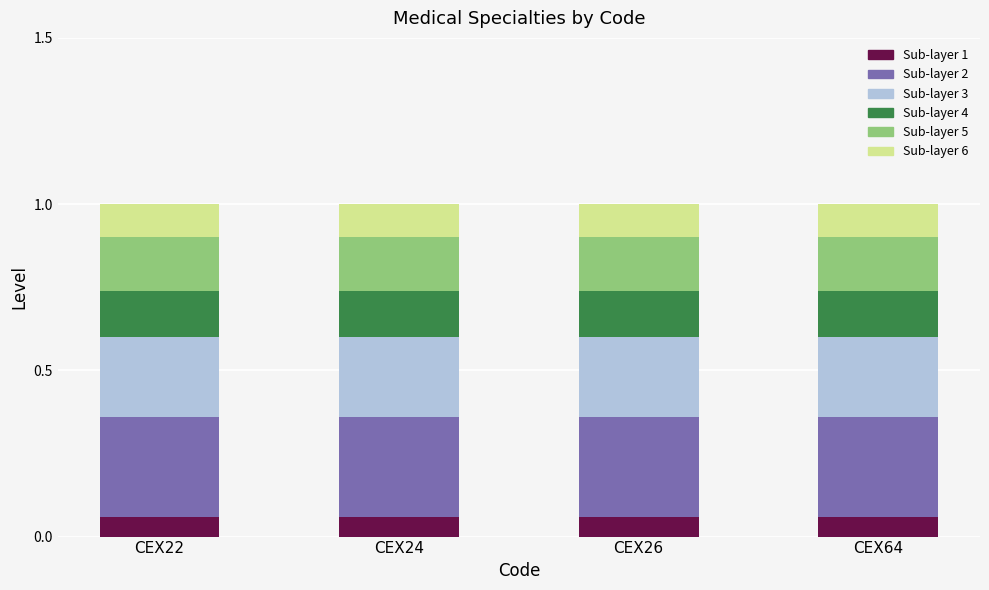

What is the total value across all series at CEX26?

1.0